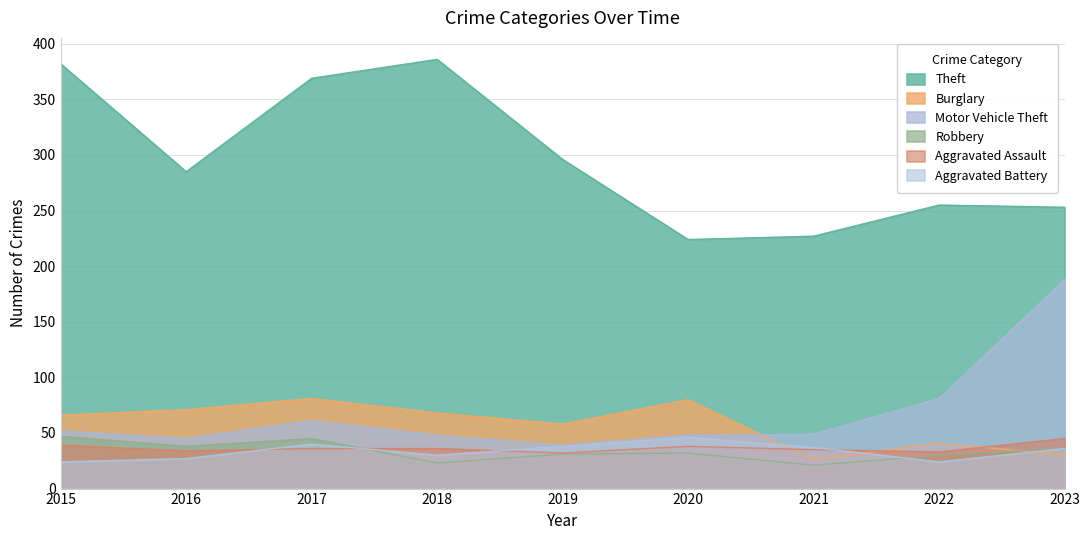

Which label corresponds to the smallest value in the chart?

2021